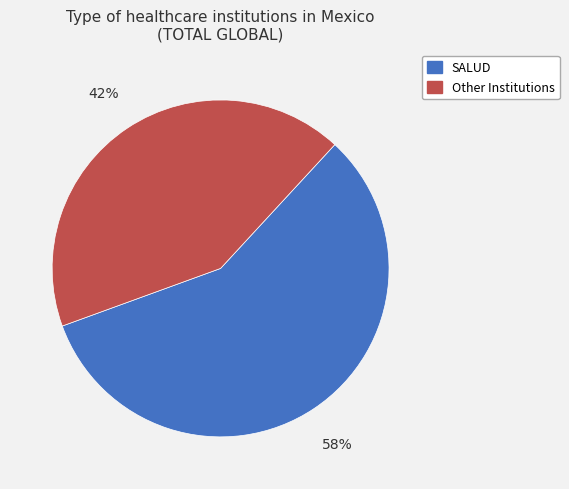

Which has a higher value, Other Institutions or SALUD?

SALUD